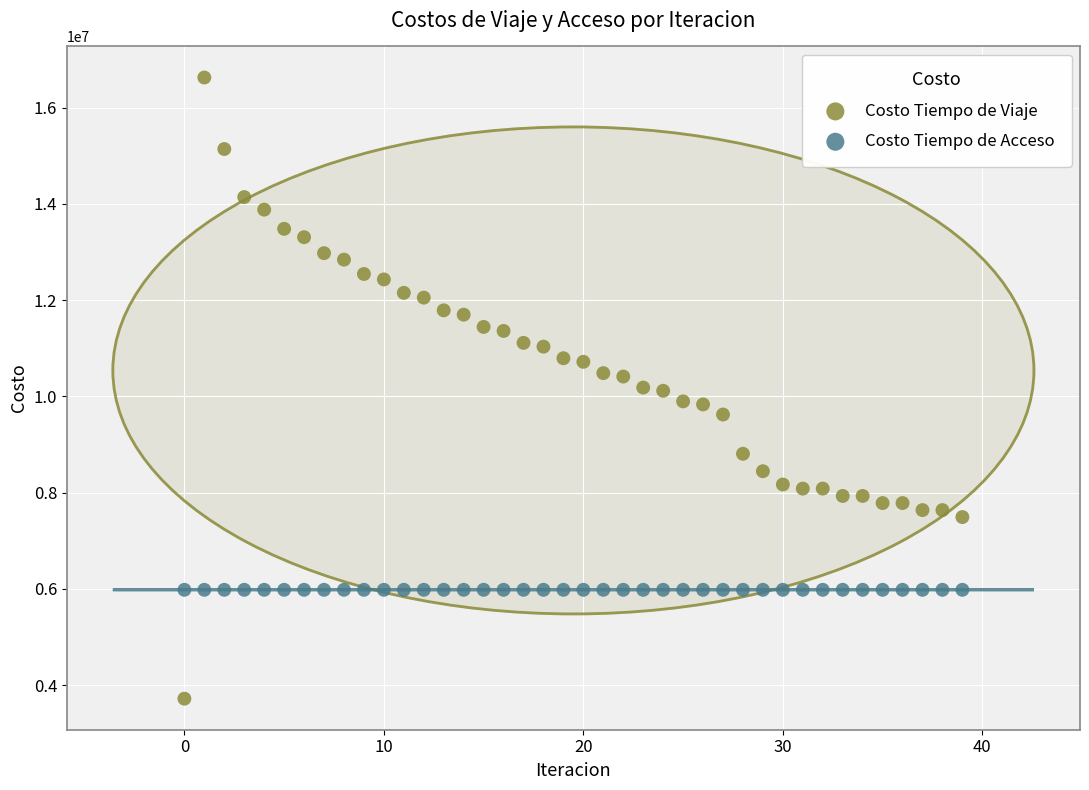

Which series reaches the minimum Y coordinate?

Costo Tiempo de Viaje